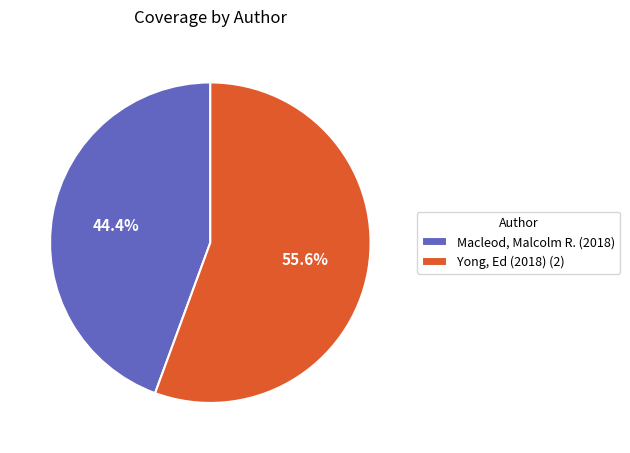

Which category has the biggest portion of the pie?

Yong, Ed (2018) (2)